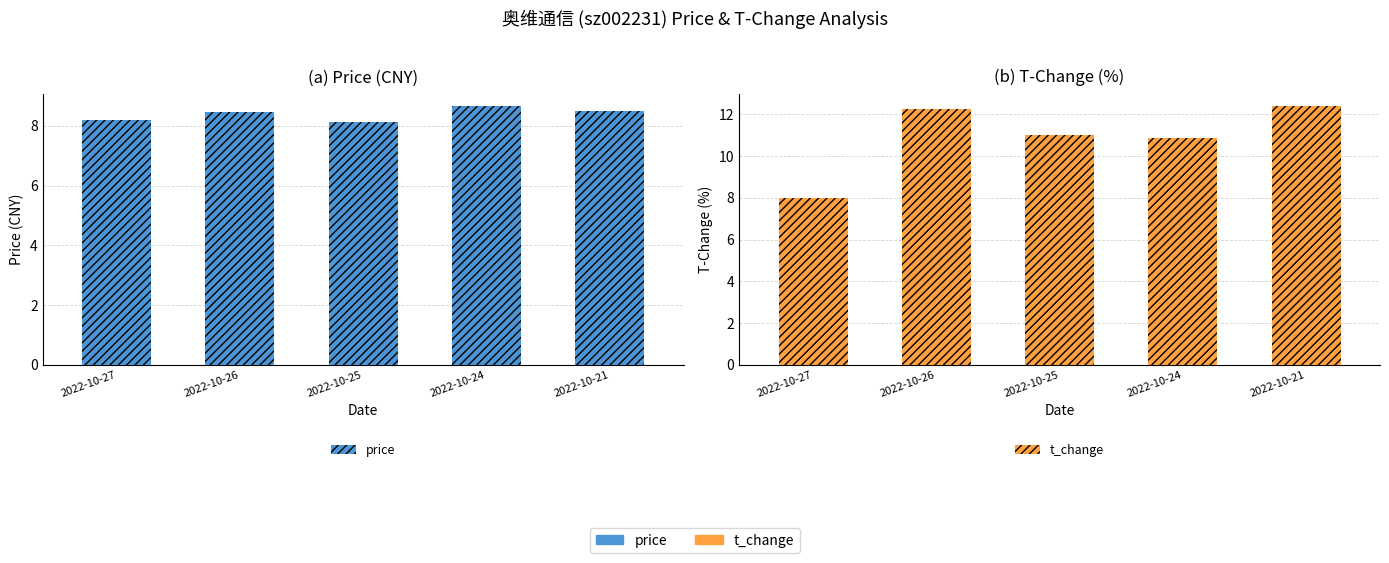

What value does the price series have at 2022-10-25?

8.1